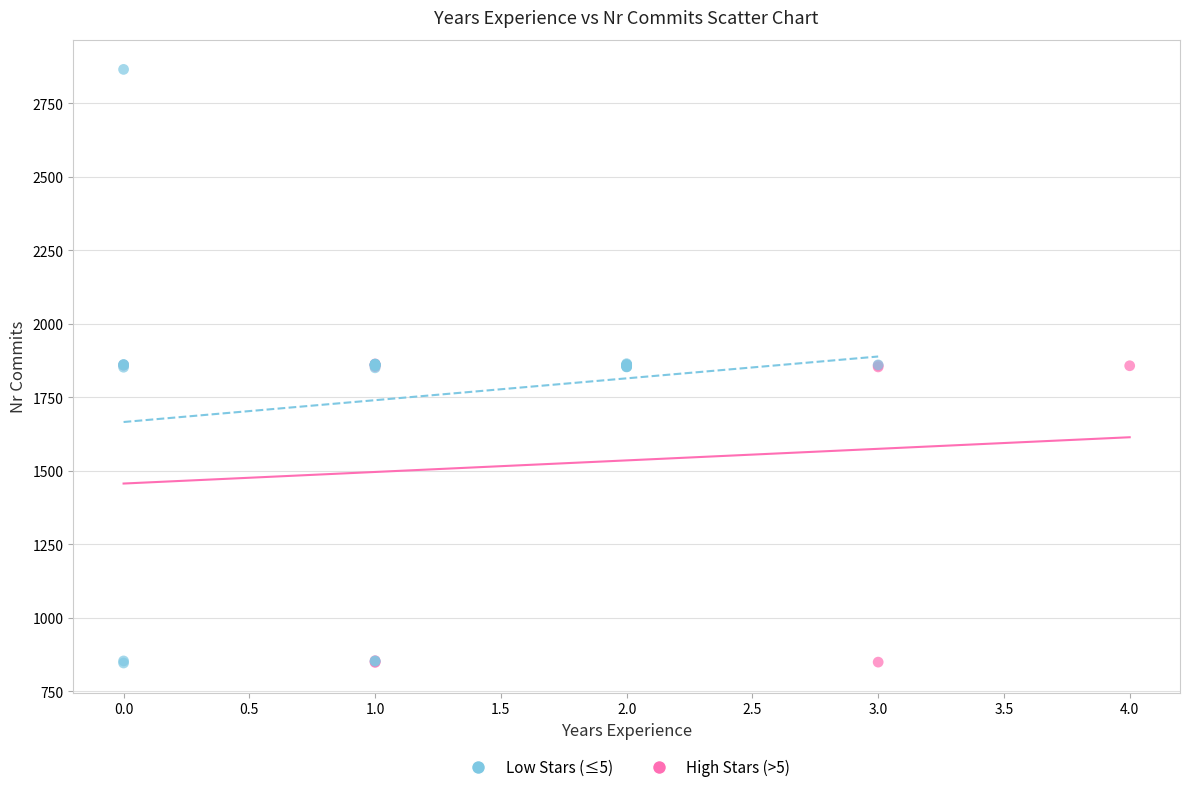

Which series reaches the maximum Y coordinate?

Low Stars (≤5)